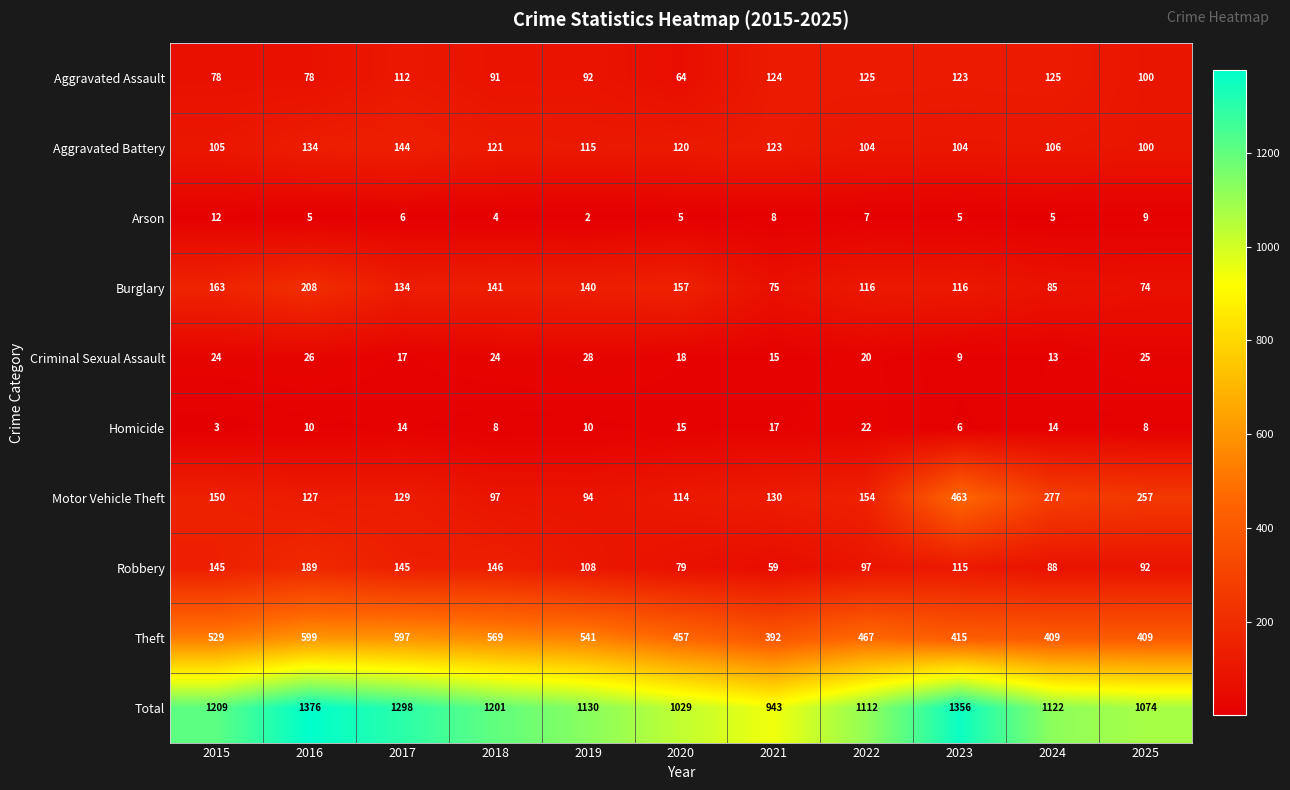

At how many categories does at least one series exceed 82?

11